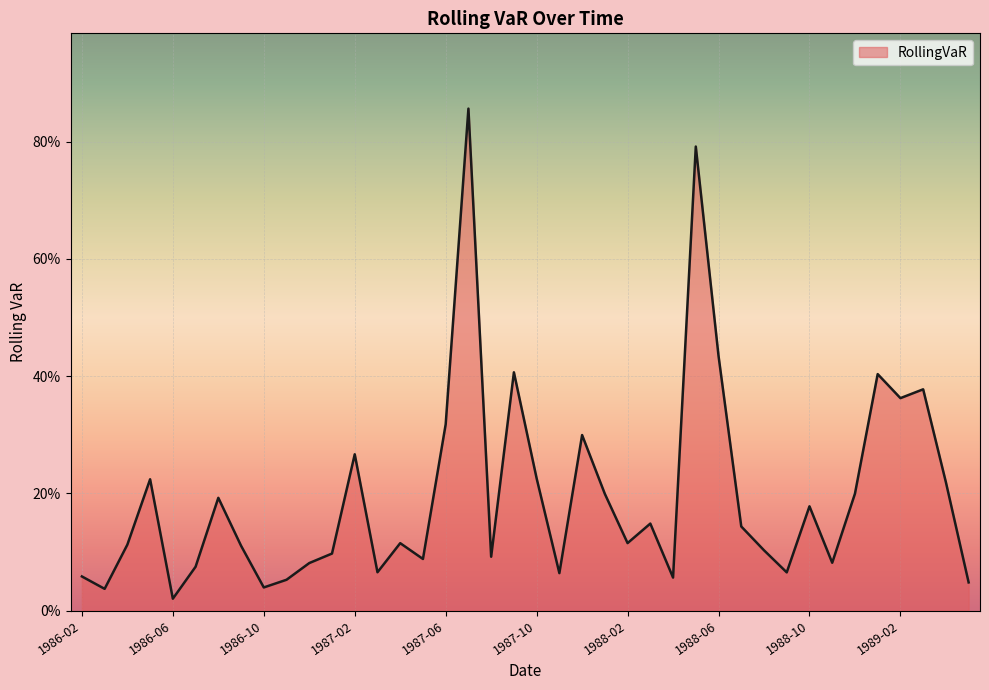

Does the chart have visible grid lines?

Yes